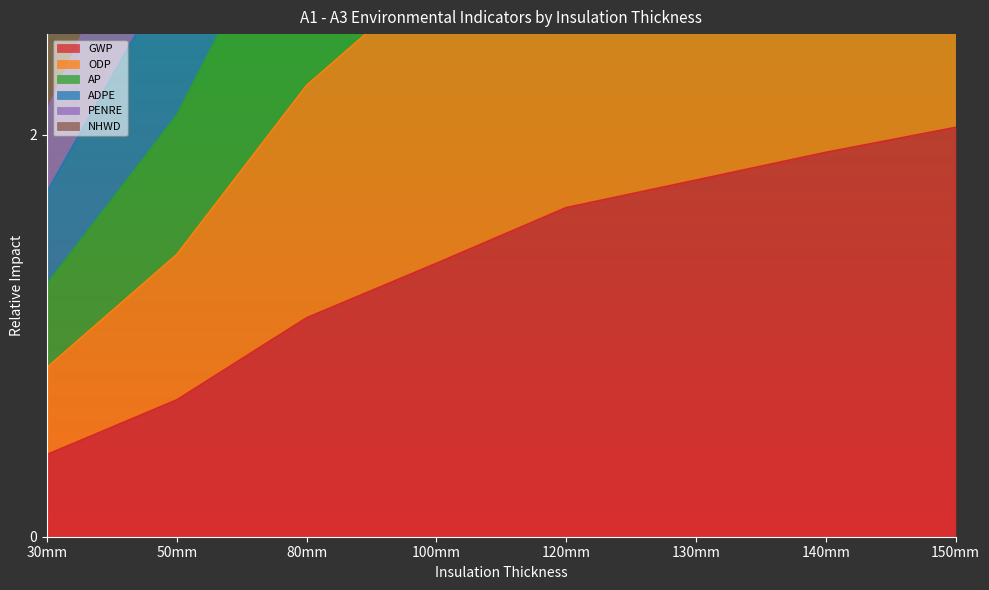

Reading right to left, transcribe all the data shown in this chart.

GWP: 2.0	1.9	1.8	1.6	1.4	1.1	0.7	0.4
ODP: 6.3	5.9	5.5	5.0	4.2	3.4	2.1	1.3
AP: 12.7	11.9	11.0	10.2	8.5	6.8	4.2	2.5
ADPE: 8.6	8.0	7.4	6.9	5.7	4.6	2.9	1.7
PENRE: 10.6	9.9	9.2	8.5	7.1	5.7	3.5	2.1
NHWD: 4.2	3.9	3.7	3.4	2.8	2.2	1.4	0.8